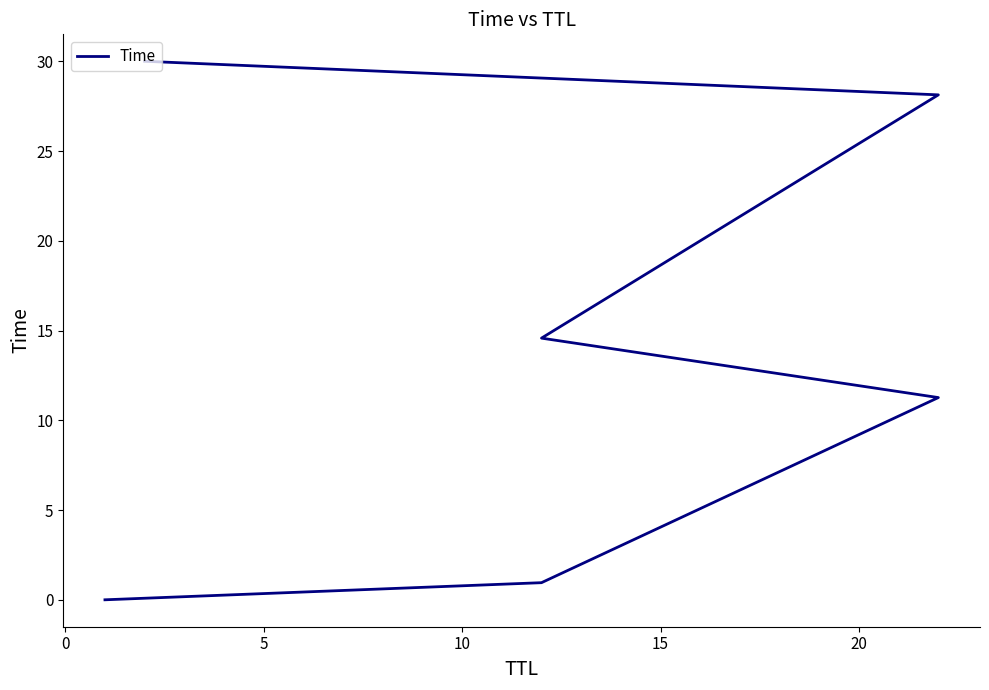

What is the value of the 5th point from the left?

28.1